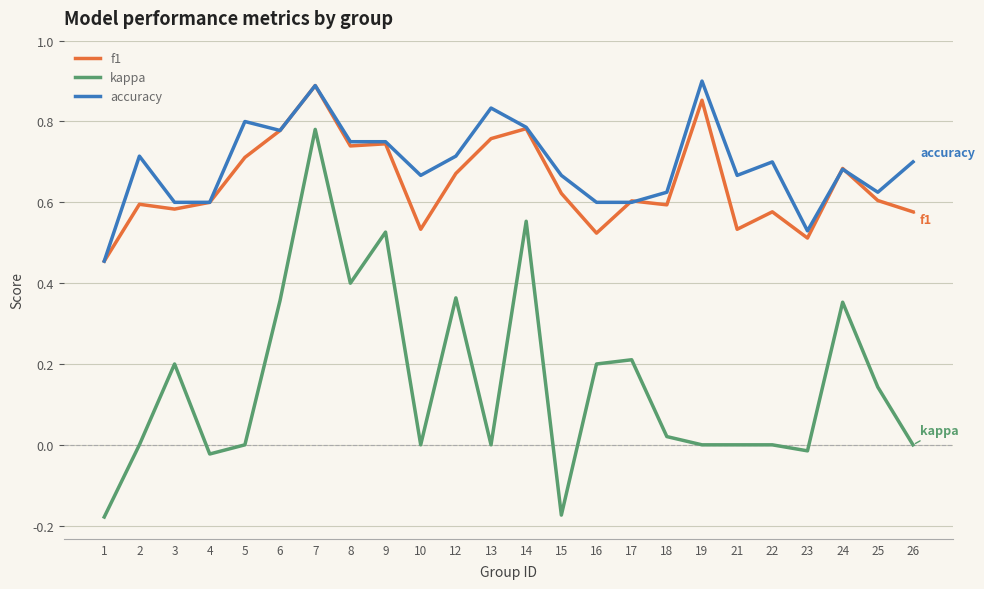

At which category does f1 reach its first local valley?

3